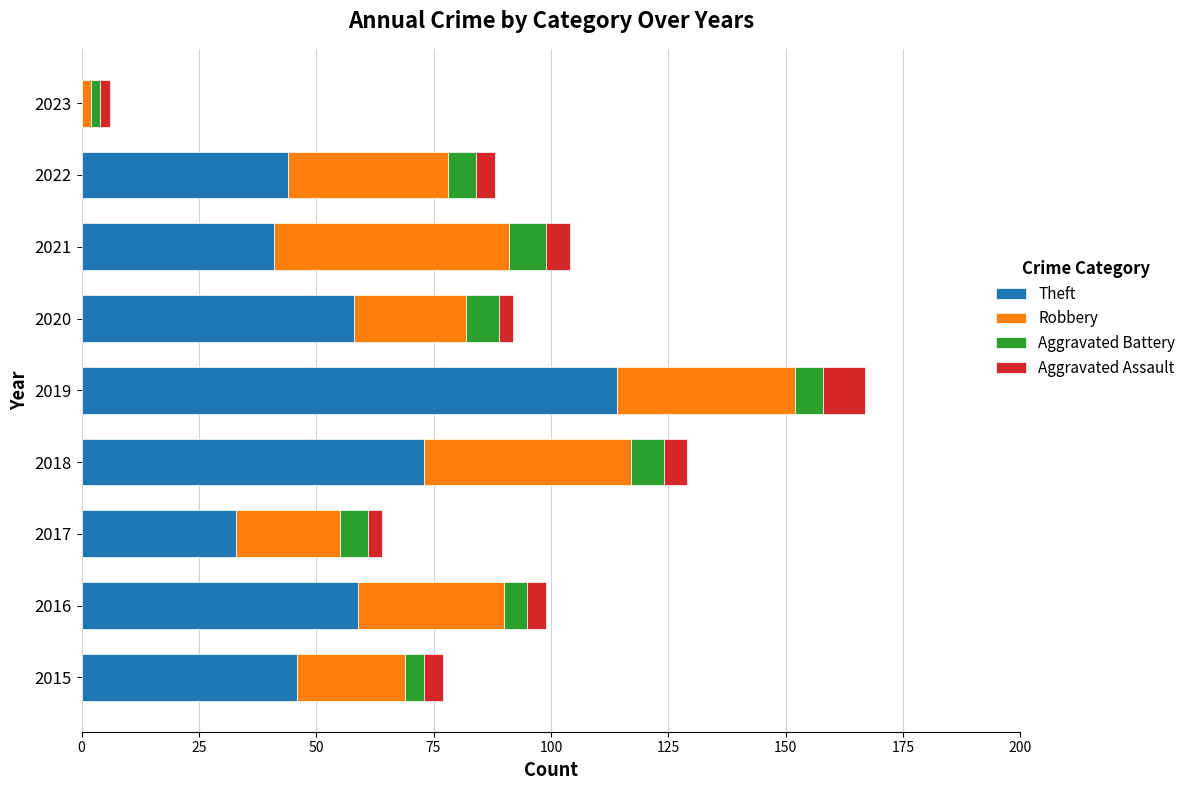

True or false: Theft has a value of 195 at 2019.

False